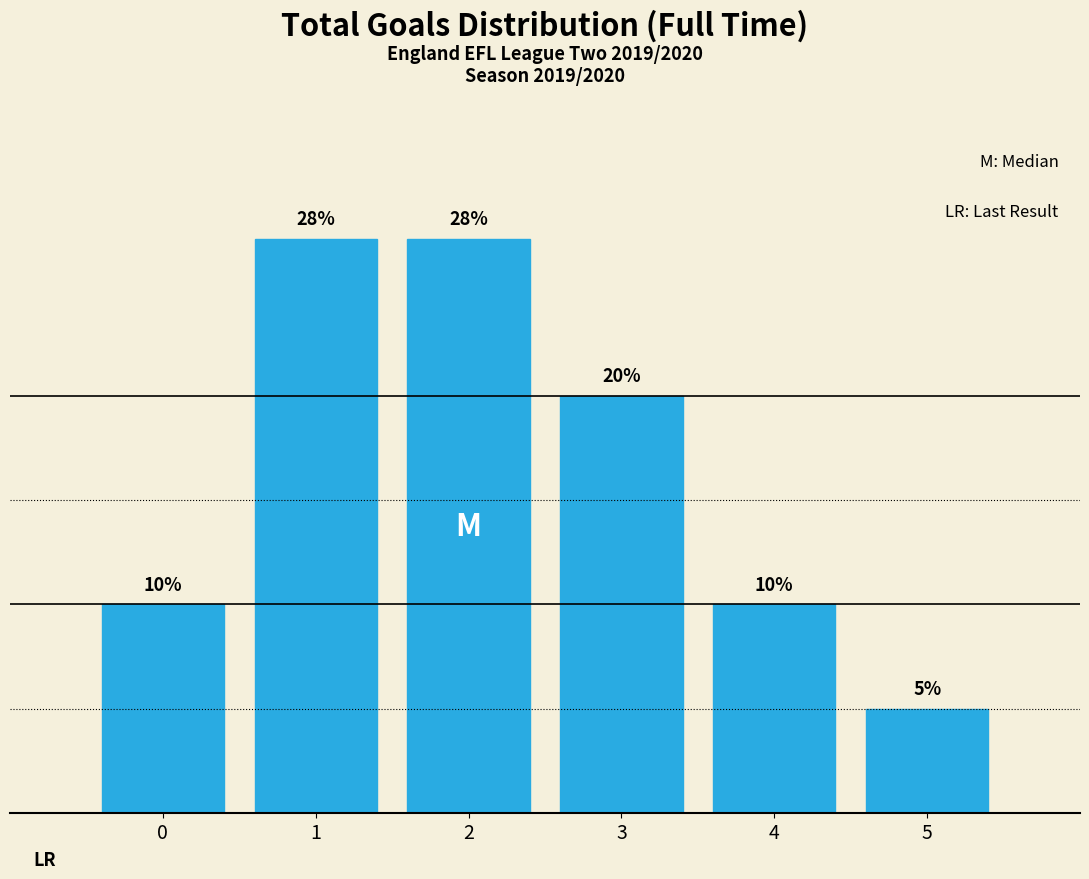

Approximately how many times larger is the value at 4 compared to 3?

0.5